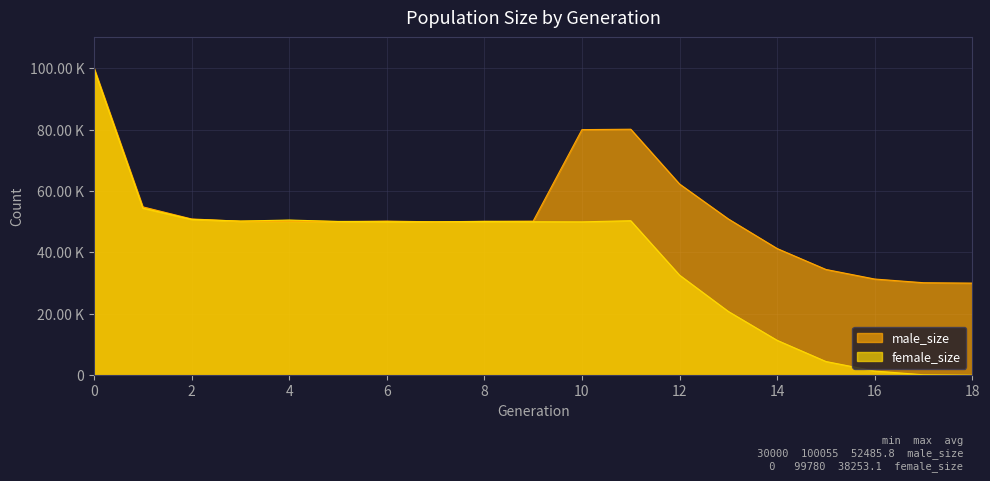

Which series has the largest range (max minus min)?

female_size